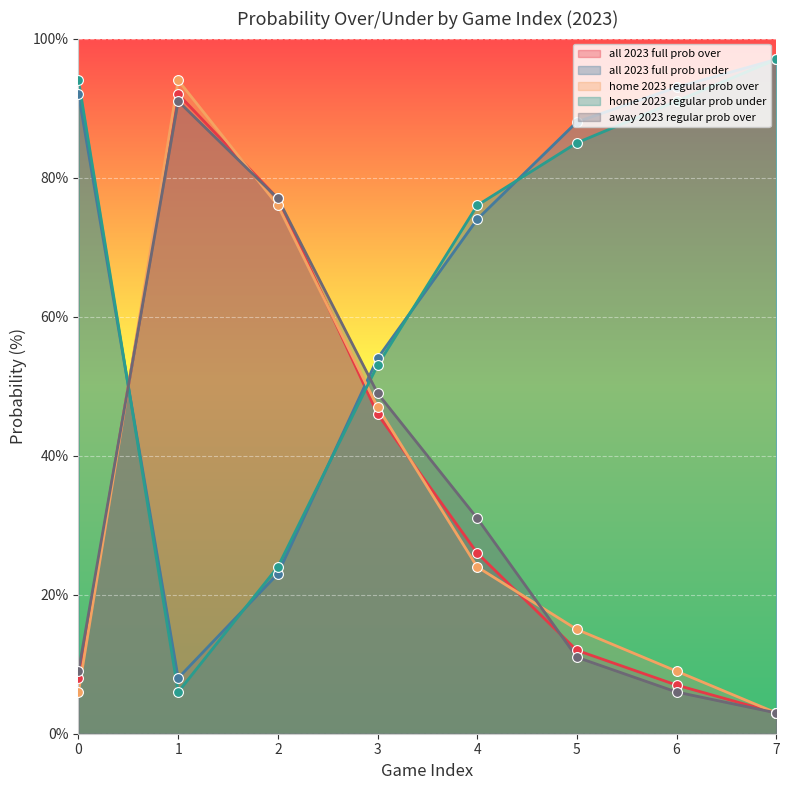

Is the value of home 2023 regular prob over at 0 greater than the value of away 2023 regular prob over at 4?

No